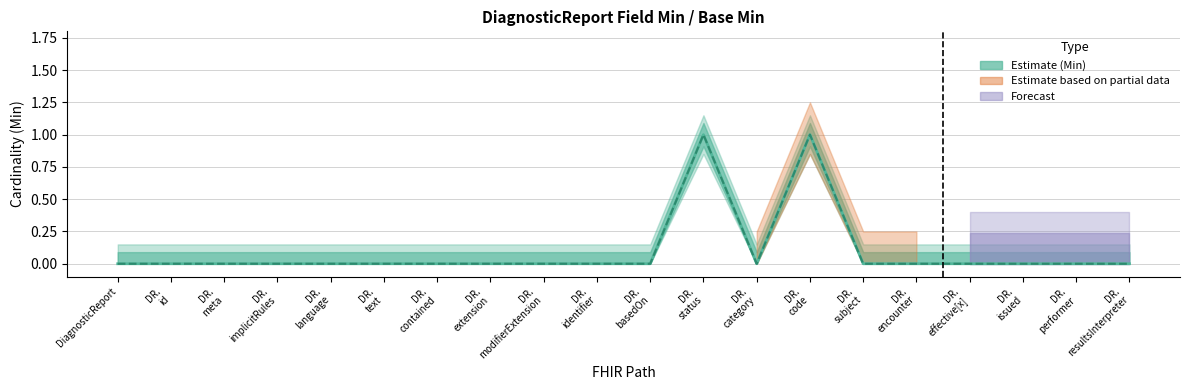

The Base Min series shows 0 at DR.
text. True or false?

True